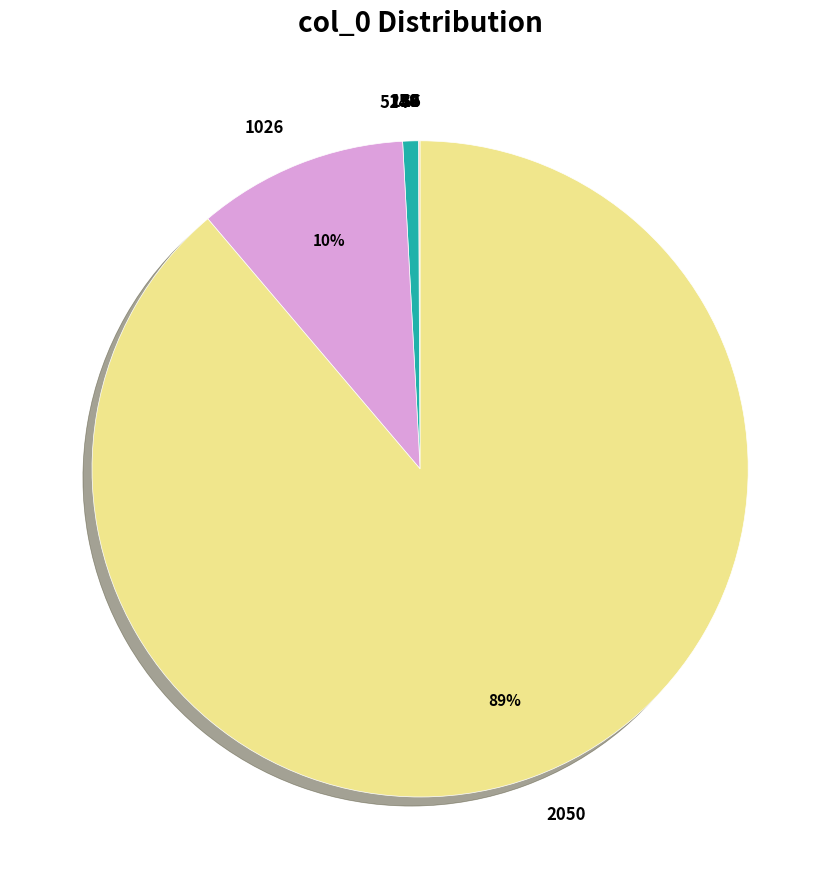

Is it true that 514 is 11% of the pie?

False